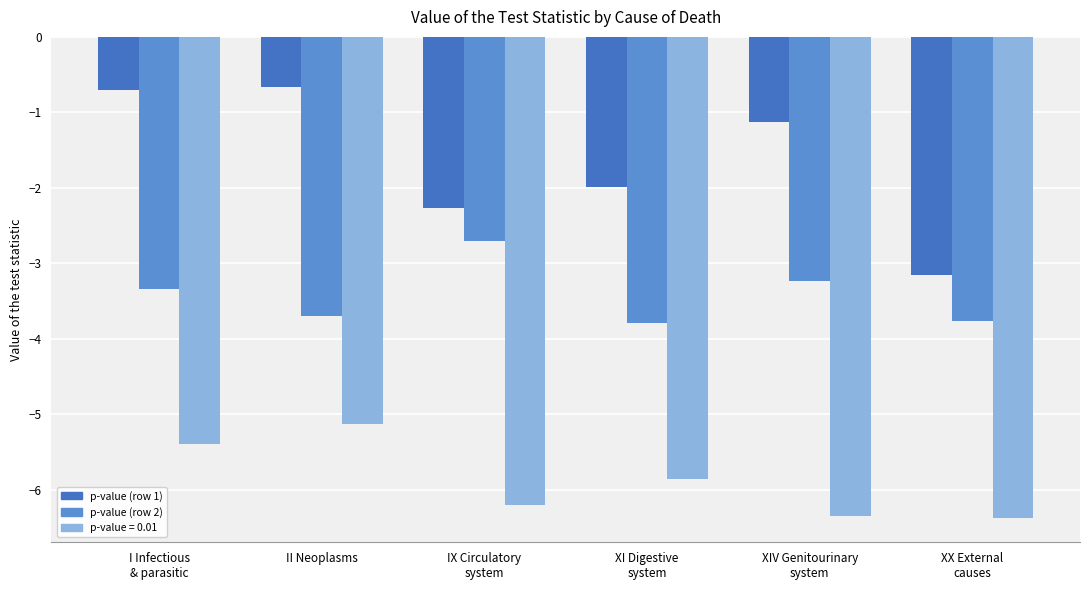

What is the label of the 3rd bar from the right?

XI Digestive
system